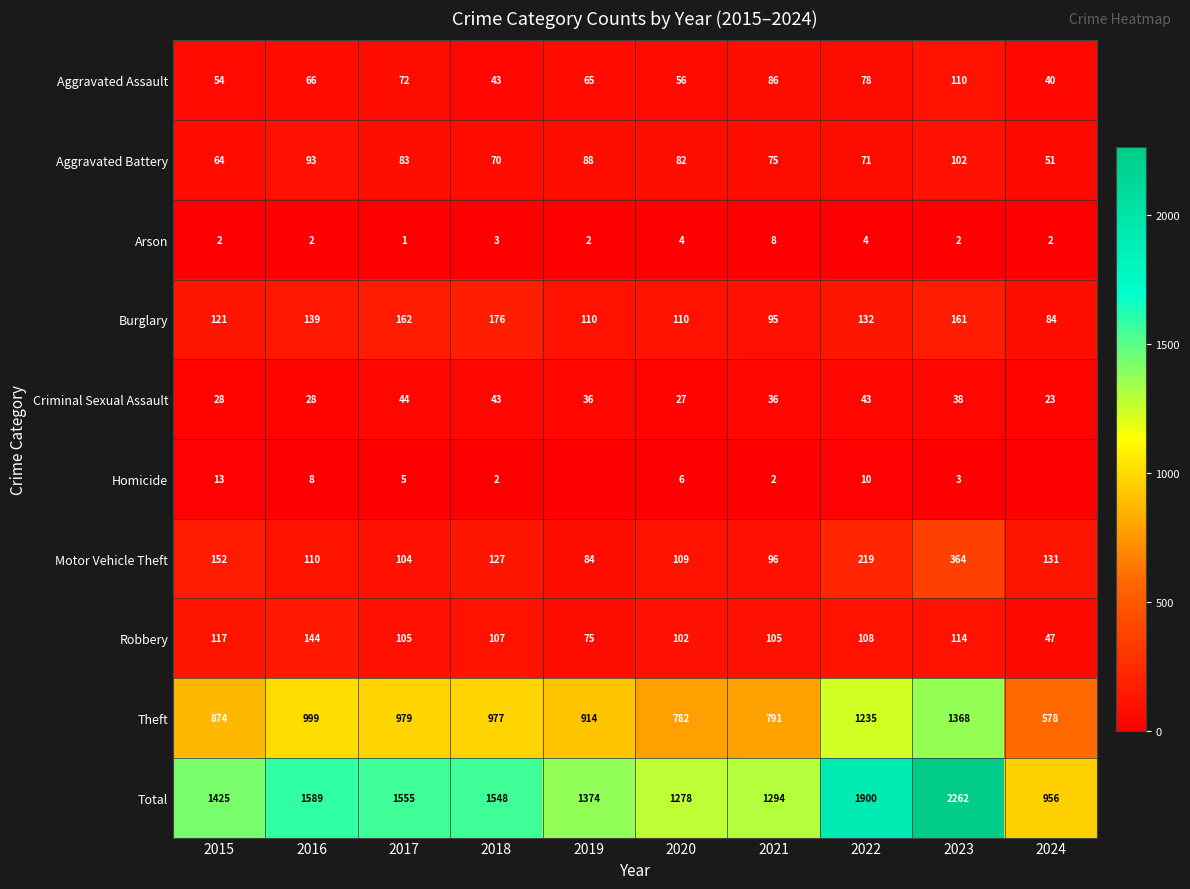

What is the total value across all series at 2017?

3110